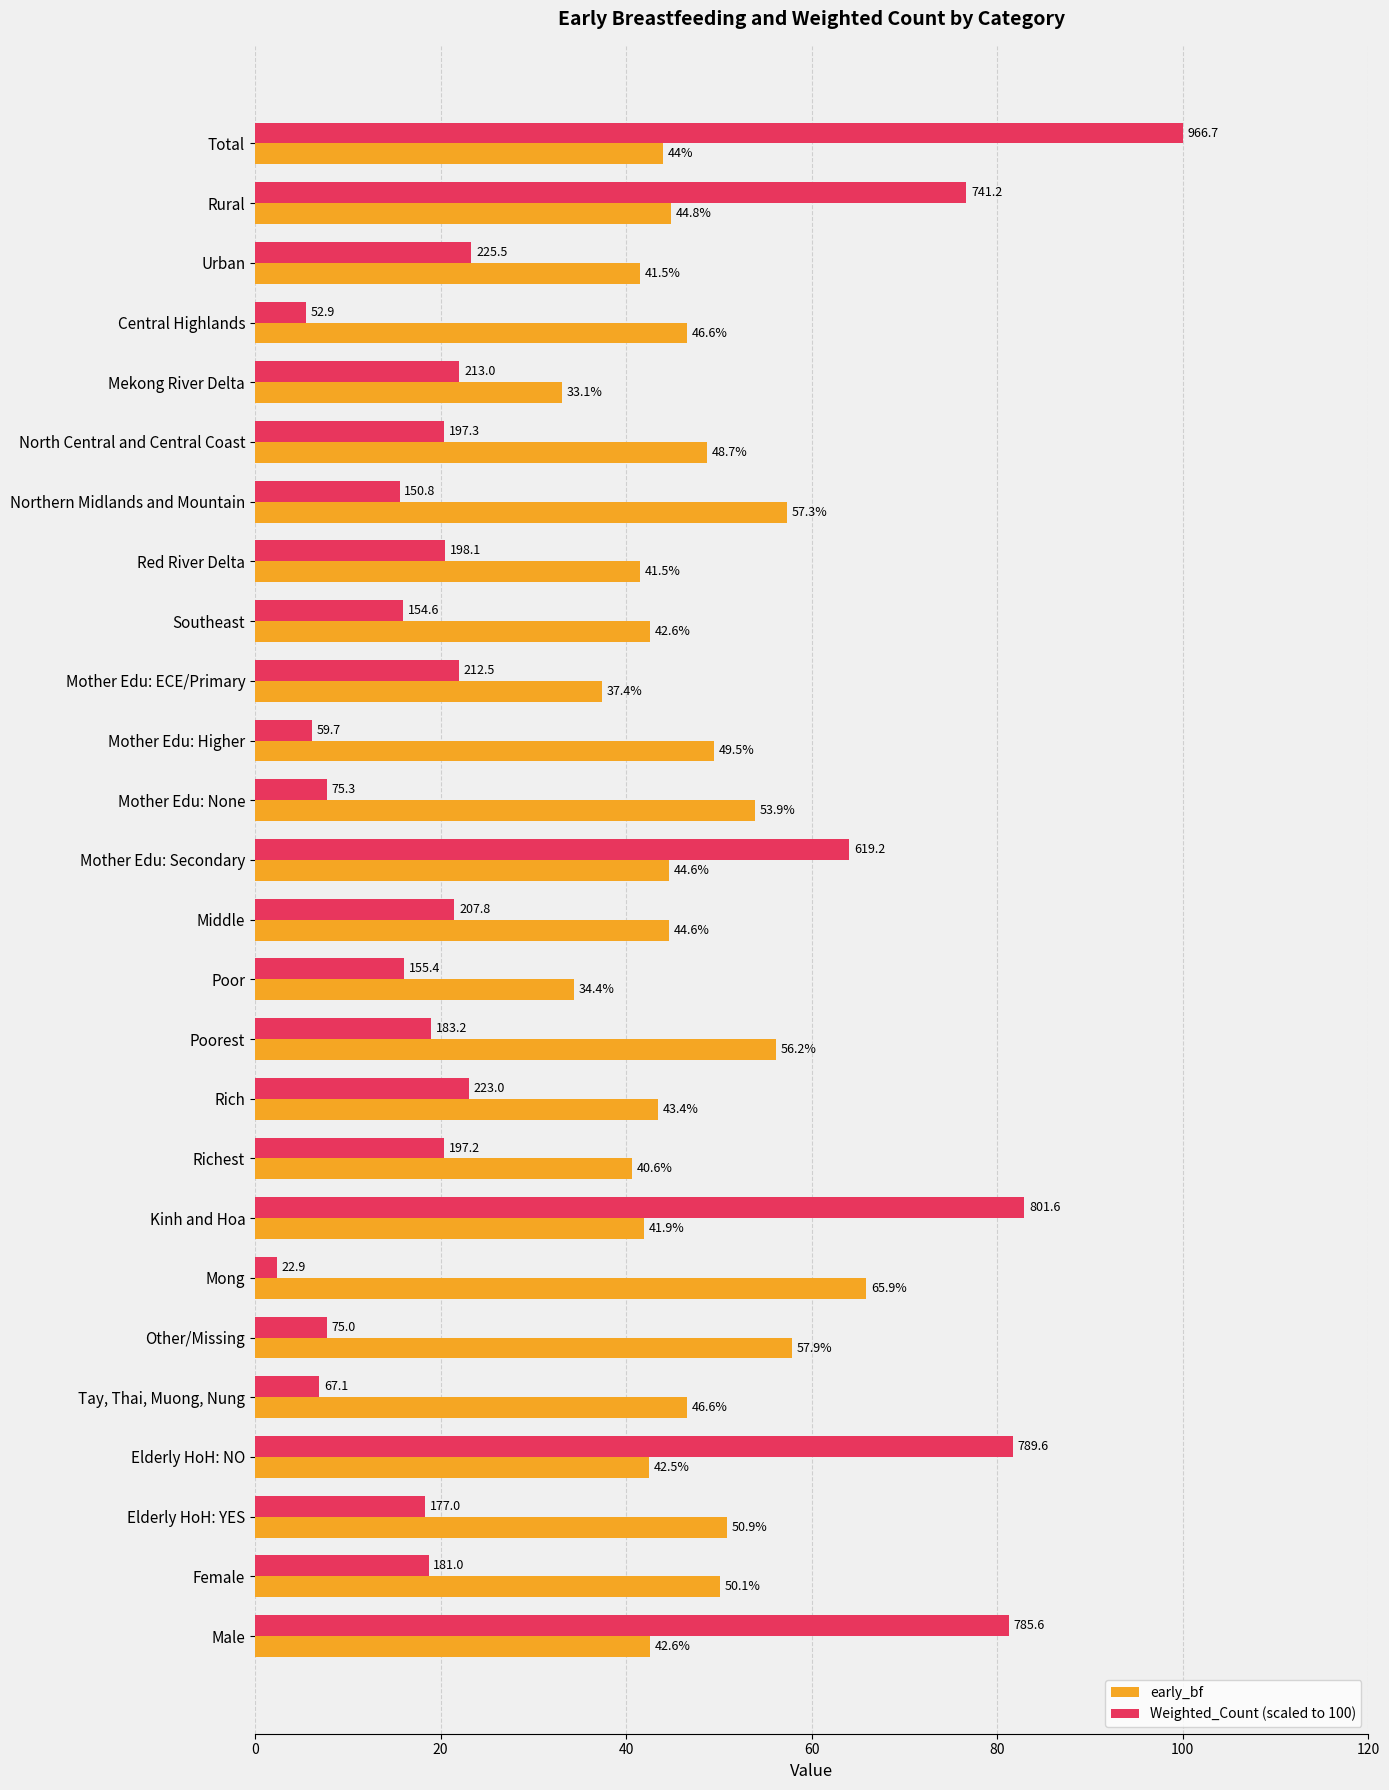

What is the difference between the second highest and second lowest values in the early_bf series?

23.5